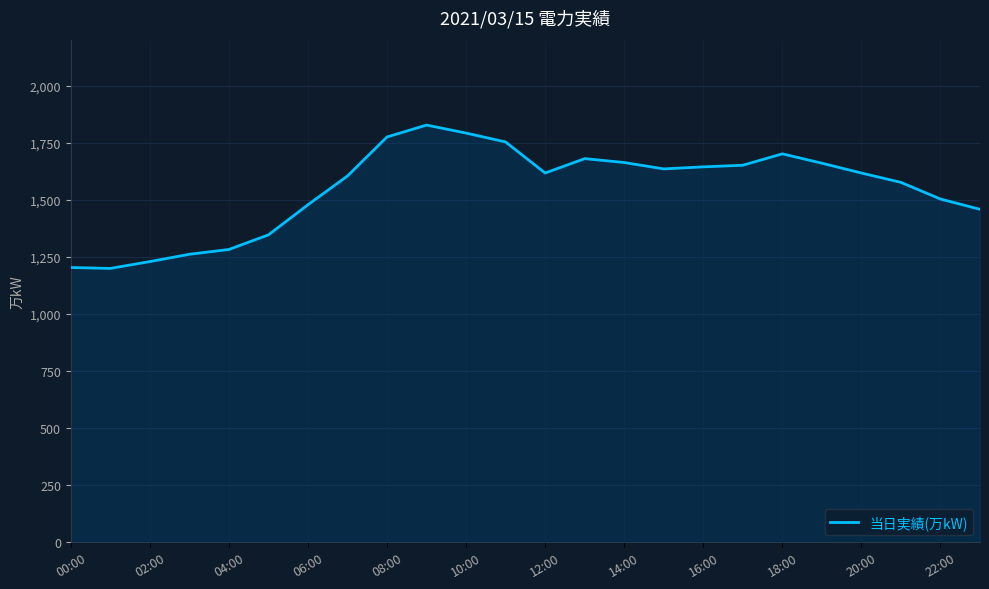

What is the maximum value shown in the chart?

1828